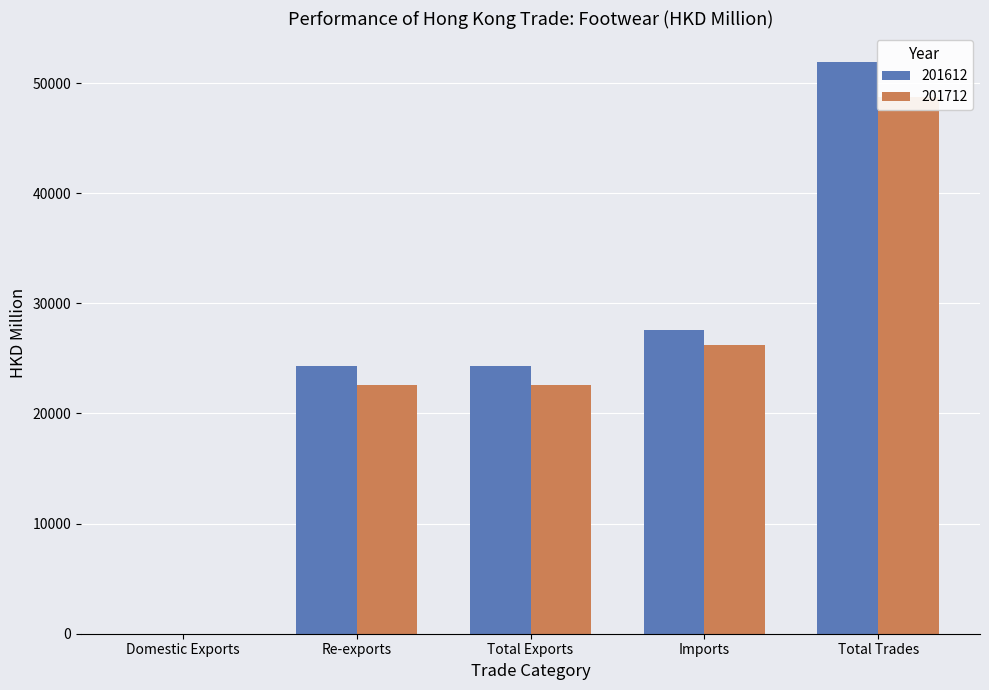

Reading right to left, what are all the values shown in this chart?

201612: 51943.8	27602.1	24341.7	24340.7	1.0
201712: 48763.3	26171.1	22592.2	22591.1	1.2